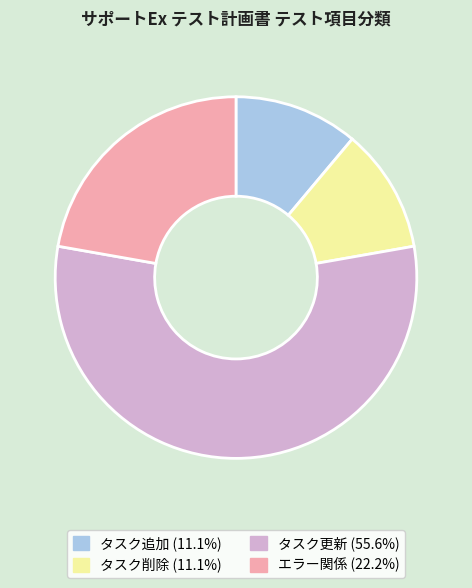

Count the number of slices in the pie.

4